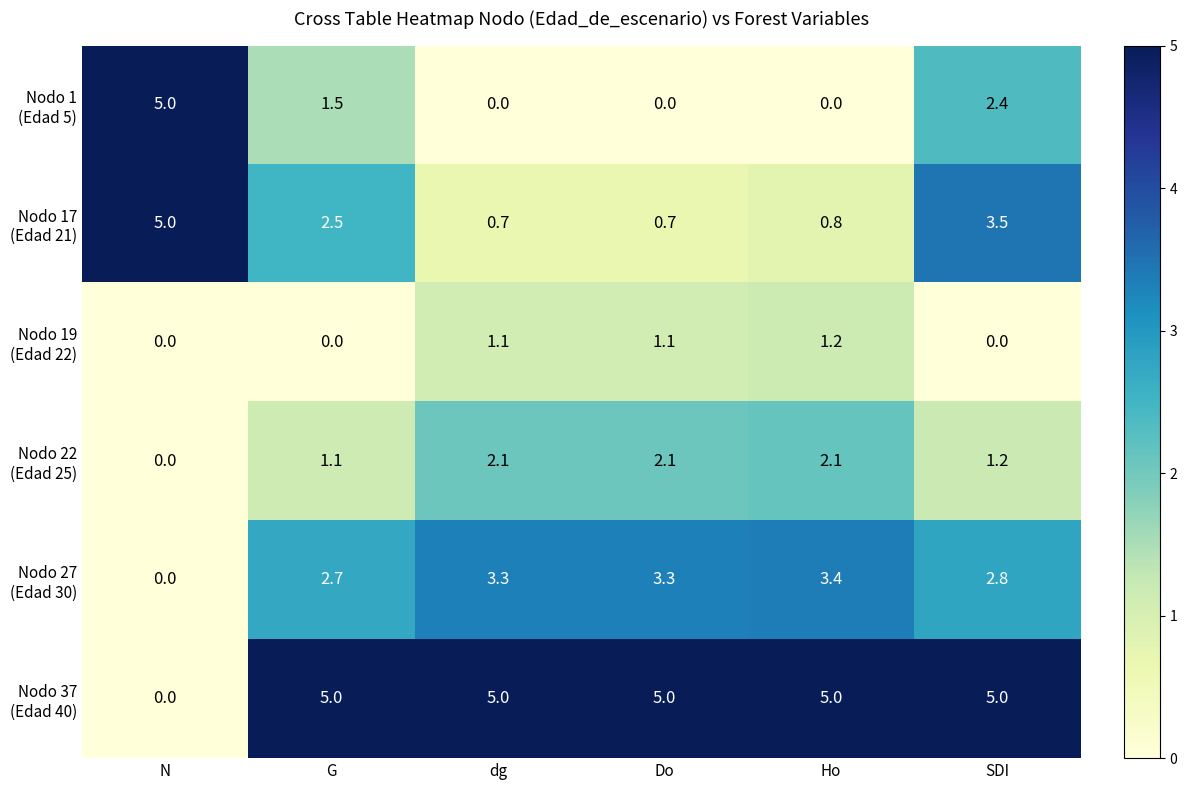

What is the difference between the highest and lowest values at G?

5.0